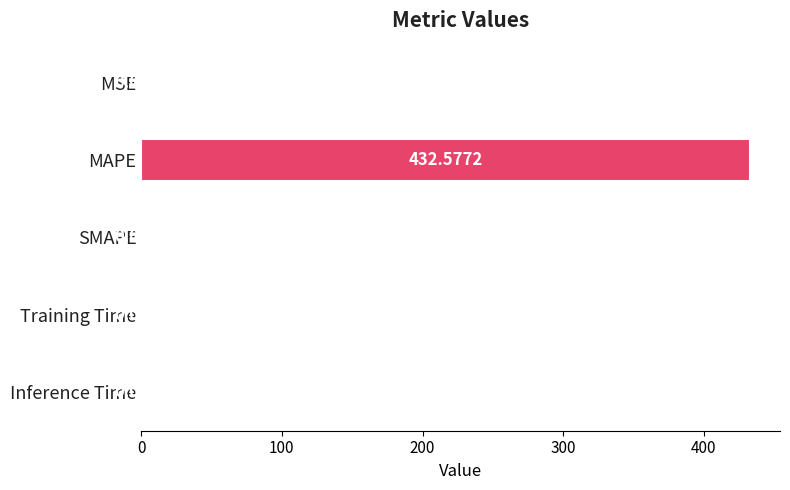

Where is the data nearest to the value 216?

MSE